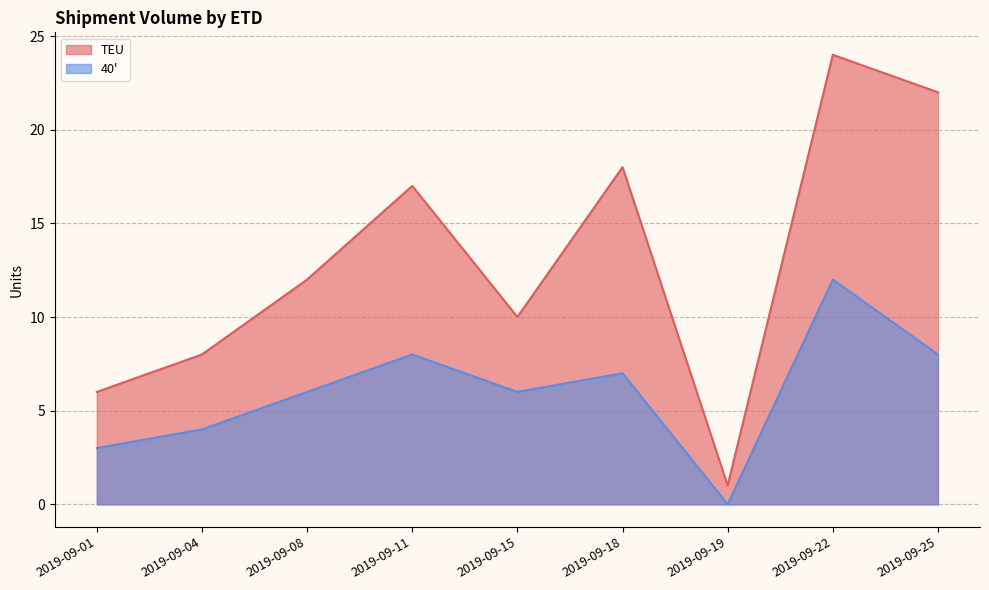

Is it true that TEU equals 17 at 2019-09-11?

True